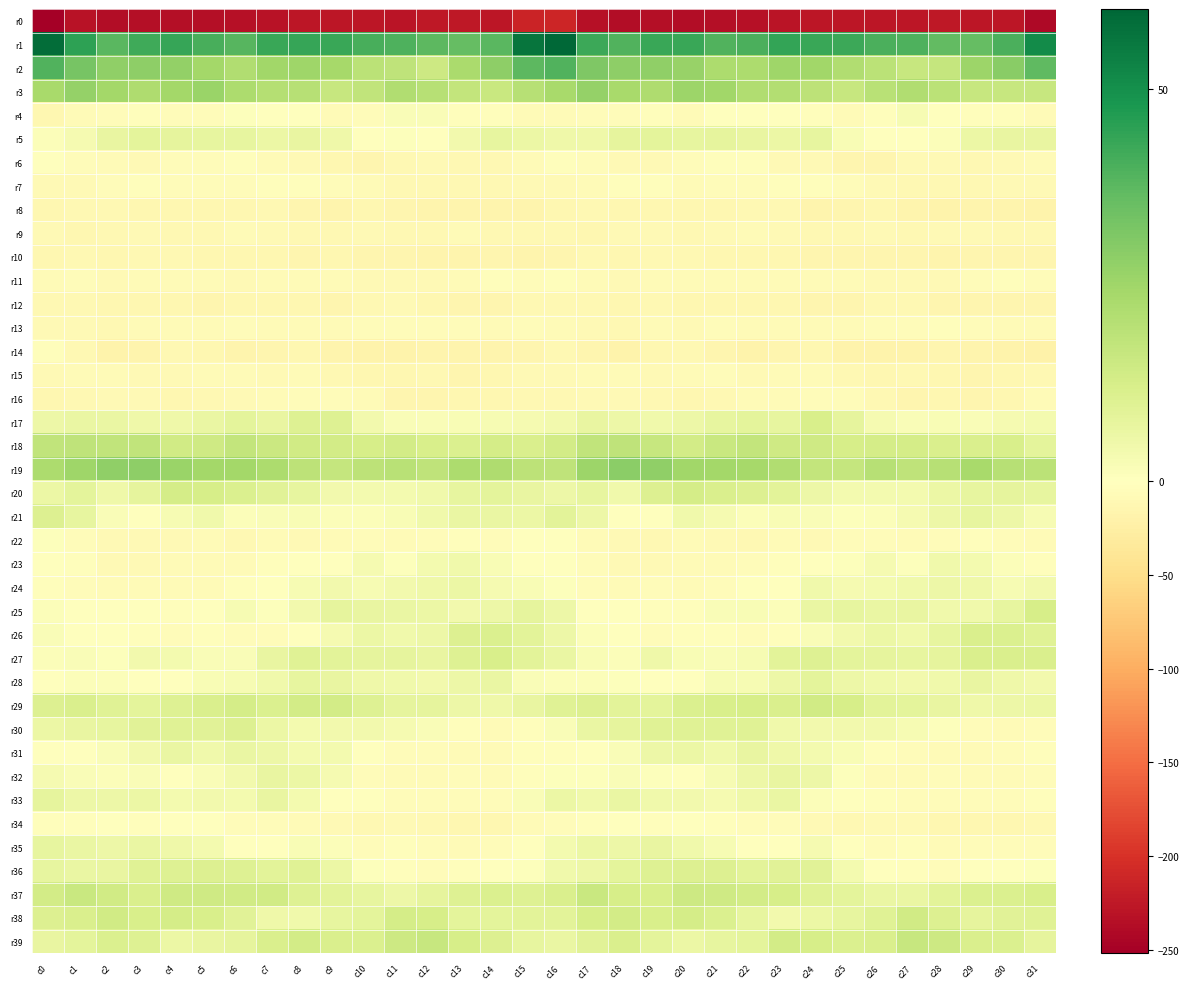

Reading left to right, what are all the values shown in this chart?

r0: c0=-252.0	c1=-231.8	c2=-238.0	c3=-235.5	c4=-235.7	c5=-235.5	c6=-233.6	c7=-230.6	c8=-226.7	c9=-227.2	c10=-227.8	c11=-228.4	c12=-224.9	c13=-226.2	c14=-226.9	c15=-212.9	c16=-211.1	c17=-232.7	c18=-237.3	c19=-235.1	c20=-236.7	c21=-234.4	c22=-232.5	c23=-228.5	c24=-227.3	c25=-227.0	c26=-228.4	c27=-227.1	c28=-224.8	c29=-226.9	c30=-227.3	c31=-241.6
r1: c0=58.4	c1=44.9	c2=37.9	c3=41.9	c4=43.7	c5=40.9	c6=38.5	c7=43.1	c8=43.7	c9=43.2	c10=40.5	c11=39.9	c12=37.6	c13=36.1	c14=37.9	c15=56.7	c16=60.2	c17=42.4	c18=39.5	c19=42.9	c20=43.1	c21=39.3	c22=40.2	c23=44.1	c24=43.1	c25=42.4	c26=40.0	c27=39.8	c28=36.5	c29=36.2	c30=40.0	c31=51.2
r2: c0=39.2	c1=32.8	c2=28.0	c3=28.5	c4=27.5	c5=24.0	c6=21.4	c7=24.6	c8=24.9	c9=23.6	c10=19.2	c11=17.9	c12=14.7	c13=22.8	c14=28.6	c15=37.3	c16=39.4	c17=31.3	c18=28.6	c19=28.2	c20=26.5	c21=22.4	c22=22.3	c23=25.2	c24=24.5	c25=21.6	c26=19.1	c27=16.1	c28=16.8	c29=25.6	c30=29.6	c31=37.0
r3: c0=23.5	c1=27.0	c2=24.5	c3=21.9	c4=24.2	c5=25.9	c6=22.3	c7=20.6	c8=20.1	c9=16.5	c10=17.7	c11=21.5	c12=19.9	c13=17.1	c14=15.9	c15=20.0	c16=23.3	c17=27.2	c18=23.3	c19=22.1	c20=25.6	c21=24.5	c22=21.4	c23=21.1	c24=18.4	c25=16.2	c26=19.4	c27=21.2	c28=19.0	c29=16.0	c30=16.5	c31=16.1
r4: c0=-12.2	c1=-6.8	c2=-4.8	c3=-2.6	c4=-5.5	c5=-4.5	c6=0.6	c7=-0.9	c8=-2.0	c9=-6.2	c10=-5.1	c11=1.8	c12=1.5	c13=-2.2	c14=-2.4	c15=-6.0	c16=-7.7	c17=-4.8	c18=-4.4	c19=-2.5	c20=-7.0	c21=-1.5	c22=0.1	c23=-0.8	c24=-3.4	c25=-7.2	c26=-2.3	c27=2.6	c28=-0.0	c29=-2.4	c30=-3.6	c31=-7.6
r5: c0=1.0	c1=3.0	c2=6.6	c3=8.4	c4=7.6	c5=7.2	c6=7.4	c7=5.9	c8=6.9	c9=4.8	c10=-0.2	c11=0.9	c12=-0.1	c13=4.2	c14=7.2	c15=5.8	c16=4.9	c17=4.8	c18=7.8	c19=8.2	c20=7.1	c21=7.7	c22=6.8	c23=5.8	c24=7.2	c25=2.1	c26=0.1	c27=0.4	c28=0.9	c29=6.1	c30=6.9	c31=7.0
r6: c0=-1.2	c1=-4.0	c2=-7.3	c3=-9.1	c4=-5.2	c5=-4.4	c6=-2.5	c7=-6.7	c8=-8.6	c9=-12.6	c10=-15.0	c11=-10.7	c12=-8.9	c13=-10.6	c14=-10.3	c15=-6.1	c16=-3.0	c17=-5.0	c18=-8.5	c19=-8.0	c20=-4.4	c21=-3.5	c22=-3.3	c23=-8.2	c24=-9.2	c25=-14.5	c26=-13.8	c27=-9.5	c28=-9.6	c29=-10.6	c30=-9.2	c31=-6.3
r7: c0=-9.2	c1=-8.1	c2=-4.3	c3=-3.1	c4=-5.1	c5=-5.6	c6=-4.0	c7=-3.7	c8=-2.0	c9=-4.2	c10=-7.8	c11=-11.2	c12=-10.8	c13=-10.9	c14=-10.8	c15=-8.6	c16=-8.7	c17=-7.1	c18=-3.5	c19=-3.2	c20=-5.9	c21=-4.7	c22=-4.5	c23=-3.0	c24=-2.2	c25=-5.4	c26=-9.6	c27=-11.2	c28=-10.7	c29=-11.1	c30=-9.6	c31=-8.6
r8: c0=-12.2	c1=-11.1	c2=-11.5	c3=-12.5	c4=-13.0	c5=-13.6	c6=-12.5	c7=-10.2	c8=-14.0	c9=-16.2	c10=-12.6	c11=-15.0	c12=-17.6	c13=-17.2	c14=-16.7	c15=-17.2	c16=-13.3	c17=-11.4	c18=-12.0	c19=-12.6	c20=-13.2	c21=-13.7	c22=-11.5	c23=-10.8	c24=-15.8	c25=-15.2	c26=-12.8	c27=-15.9	c28=-18.0	c29=-16.6	c30=-17.1	c31=-18.1
r9: c0=-8.5	c1=-12.0	c2=-10.5	c3=-9.4	c4=-10.6	c5=-10.0	c6=-7.4	c7=-8.2	c8=-10.1	c9=-11.3	c10=-9.6	c11=-10.9	c12=-10.4	c13=-7.6	c14=-10.4	c15=-9.9	c16=-10.0	c17=-12.2	c18=-9.7	c19=-9.7	c20=-11.2	c21=-8.7	c22=-7.6	c23=-8.7	c24=-10.9	c25=-11.0	c26=-9.5	c27=-11.5	c28=-8.9	c29=-8.3	c30=-10.7	c31=-10.2
r10: c0=-12.9	c1=-11.4	c2=-12.1	c3=-10.6	c4=-10.9	c5=-13.0	c6=-13.2	c7=-12.6	c8=-13.8	c9=-13.8	c10=-15.0	c11=-14.1	c12=-17.1	c13=-16.5	c14=-14.0	c15=-16.2	c16=-14.5	c17=-11.6	c18=-12.1	c19=-10.4	c20=-11.4	c21=-13.4	c22=-12.9	c23=-12.7	c24=-14.2	c25=-14.2	c26=-14.9	c27=-14.7	c28=-17.6	c29=-15.2	c30=-14.1	c31=-15.0
r11: c0=-6.0	c1=-5.0	c2=-8.5	c3=-6.4	c4=-6.7	c5=-6.1	c6=-8.0	c7=-6.7	c8=-6.5	c9=-6.5	c10=-8.5	c11=-7.9	c12=-9.1	c13=-6.3	c14=-3.1	c15=-4.0	c16=-3.5	c17=-6.3	c18=-8.1	c19=-6.4	c20=-6.2	c21=-7.1	c22=-7.6	c23=-6.6	c24=-6.8	c25=-7.5	c26=-8.1	c27=-8.6	c28=-8.2	c29=-4.8	c30=-3.8	c31=-4.7
r12: c0=-10.1	c1=-10.3	c2=-13.4	c3=-12.1	c4=-12.7	c5=-14.0	c6=-13.3	c7=-12.6	c8=-13.3	c9=-14.4	c10=-11.7	c11=-8.8	c12=-13.4	c13=-14.7	c14=-14.2	c15=-11.2	c16=-10.2	c17=-11.0	c18=-13.5	c19=-11.8	c20=-13.7	c21=-13.2	c22=-13.7	c23=-12.5	c24=-14.4	c25=-13.9	c26=-9.9	c27=-10.3	c28=-14.2	c29=-14.5	c30=-14.7	c31=-15.7
r13: c0=-8.7	c1=-8.8	c2=-10.6	c3=-7.8	c4=-7.7	c5=-7.0	c6=-4.8	c7=-7.7	c8=-7.1	c9=-7.7	c10=-5.4	c11=-4.8	c12=-4.0	c13=-4.8	c14=-6.5	c15=-4.1	c16=-7.7	c17=-9.8	c18=-9.9	c19=-7.3	c20=-8.3	c21=-5.3	c22=-6.1	c23=-7.7	c24=-7.5	c25=-6.8	c26=-5.2	c27=-4.6	c28=-3.9	c29=-5.7	c30=-6.9	c31=-6.2
r14: c0=-2.4	c1=-10.1	c2=-19.3	c3=-16.6	c4=-10.5	c5=-13.5	c6=-17.1	c7=-15.6	c8=-12.3	c9=-16.0	c10=-19.5	c11=-18.9	c12=-16.1	c13=-16.6	c14=-17.7	c15=-14.5	c16=-10.4	c17=-15.0	c18=-19.7	c19=-13.7	c20=-11.0	c21=-14.7	c22=-17.8	c23=-13.8	c24=-12.7	c25=-18.1	c26=-19.6	c27=-18.2	c28=-15.6	c29=-17.3	c30=-18.4	c31=-20.2
r15: c0=-8.0	c1=-7.4	c2=-6.0	c3=-8.3	c4=-8.1	c5=-6.0	c6=-6.7	c7=-8.4	c8=-7.3	c9=-10.0	c10=-13.0	c11=-11.8	c12=-10.9	c13=-14.0	c14=-13.6	c15=-8.4	c16=-8.9	c17=-7.1	c18=-6.5	c19=-8.7	c20=-7.4	c21=-5.8	c22=-7.9	c23=-7.8	c24=-7.7	c25=-11.6	c26=-13.2	c27=-10.5	c28=-12.3	c29=-14.0	c30=-13.4	c31=-10.3
r16: c0=-13.3	c1=-9.9	c2=-8.2	c3=-9.0	c4=-12.5	c5=-10.9	c6=-8.0	c7=-6.6	c8=-5.7	c9=-4.2	c10=-7.1	c11=-15.0	c12=-13.9	c13=-13.5	c14=-13.4	c15=-9.9	c16=-10.8	c17=-9.0	c18=-8.0	c19=-10.5	c20=-12.3	c21=-10.2	c22=-7.0	c23=-6.4	c24=-4.9	c25=-4.4	c26=-10.3	c27=-15.0	c28=-13.4	c29=-14.2	c30=-12.0	c31=-7.5
r17: c0=5.5	c1=6.3	c2=6.5	c3=4.8	c4=4.8	c5=6.4	c6=8.3	c7=6.9	c8=10.3	c9=10.3	c10=4.2	c11=1.8	c12=1.7	c13=2.1	c14=2.5	c15=3.3	c16=3.8	c17=6.8	c18=5.6	c19=4.6	c20=5.4	c21=7.2	c22=8.0	c23=7.2	c24=12.0	c25=7.7	c26=3.2	c27=1.6	c28=1.9	c29=1.6	c30=2.9	c31=3.7
r18: c0=17.8	c1=18.0	c2=17.9	c3=17.6	c4=14.1	c5=14.5	c6=17.1	c7=15.3	c8=13.9	c9=13.4	c10=12.4	c11=13.5	c12=12.0	c13=11.1	c14=12.8	c15=11.4	c16=13.3	c17=17.5	c18=18.2	c19=16.3	c20=13.6	c21=15.7	c22=17.1	c23=14.1	c24=14.3	c25=12.3	c26=13.2	c27=12.8	c28=11.4	c29=11.7	c30=12.1	c31=8.3
r19: c0=22.2	c1=25.1	c2=27.9	c3=28.6	c4=26.0	c5=24.0	c6=24.0	c7=22.5	c8=18.7	c9=16.7	c10=18.8	c11=19.7	c12=18.3	c13=22.6	c14=22.0	c15=18.5	c16=18.3	c17=25.7	c18=28.9	c19=27.9	c20=24.8	c21=24.0	c22=24.0	c23=21.2	c24=17.3	c25=16.9	c26=20.2	c27=18.1	c28=19.9	c29=23.2	c30=20.1	c31=18.9
r20: c0=5.7	c1=8.4	c2=5.0	c3=7.6	c4=12.8	c5=12.3	c6=11.0	c7=9.3	c8=7.1	c9=3.9	c10=3.5	c11=3.3	c12=4.7	c13=7.3	c14=8.0	c15=6.7	c16=5.4	c17=7.2	c18=4.7	c19=10.4	c20=12.8	c21=11.7	c22=10.8	c23=8.8	c24=5.6	c25=3.4	c26=3.5	c27=3.5	c28=5.9	c29=7.5	c30=8.0	c31=7.4
r21: c0=10.8	c1=7.5	c2=1.7	c3=-1.5	c4=2.5	c5=4.5	c6=1.2	c7=1.6	c8=2.0	c9=1.1	c10=1.1	c11=2.3	c12=4.4	c13=6.4	c14=6.5	c15=5.7	c16=8.6	c17=5.5	c18=-0.1	c19=-0.6	c20=4.3	c21=3.0	c22=1.3	c23=1.9	c24=1.6	c25=0.9	c26=1.1	c27=3.3	c28=5.2	c29=7.1	c30=5.2	c31=2.7
r22: c0=0.9	c1=-5.2	c2=-8.9	c3=-9.5	c4=-8.3	c5=-7.5	c6=-11.2	c7=-7.8	c8=-8.5	c9=-6.6	c10=-4.3	c11=-6.5	c12=-5.7	c13=-3.3	c14=-4.2	c15=-1.7	c16=-1.0	c17=-6.5	c18=-8.5	c19=-9.9	c20=-7.0	c21=-9.5	c22=-9.9	c23=-7.7	c24=-8.4	c25=-5.4	c26=-5.1	c27=-6.9	c28=-4.3	c29=-3.3	c30=-4.3	c31=-6.4
r23: c0=-0.2	c1=-3.1	c2=-8.4	c3=-8.4	c4=-7.4	c5=-6.5	c6=-6.0	c7=-3.9	c8=-1.9	c9=-0.9	c10=3.2	c11=0.8	c12=3.5	c13=4.6	c14=2.1	c15=0.2	c16=0.2	c17=-4.7	c18=-8.3	c19=-8.3	c20=-6.6	c21=-6.7	c22=-5.0	c23=-3.2	c24=-1.8	c25=0.6	c26=3.0	c27=0.7	c28=4.7	c29=3.7	c30=1.0	c31=-3.8
r24: c0=-3.8	c1=-5.4	c2=-7.7	c3=-5.9	c4=-6.0	c5=-6.4	c6=-2.8	c7=-1.5	c8=2.8	c9=4.1	c10=2.8	c11=3.8	c12=4.9	c13=5.8	c14=3.0	c15=2.1	c16=0.6	c17=-5.8	c18=-6.9	c19=-5.9	c20=-6.2	c21=-5.6	c22=-1.8	c23=-0.9	c24=4.7	c25=3.0	c26=3.3	c27=4.3	c28=5.4	c29=5.1	c30=2.4	c31=4.2
r25: c0=1.3	c1=-1.6	c2=-1.8	c3=-1.6	c4=-2.6	c5=0.4	c6=2.7	c7=0.7	c8=4.2	c9=7.6	c10=7.0	c11=6.1	c12=5.7	c13=4.1	c14=5.3	c15=7.9	c16=5.2	c17=-1.1	c18=-1.2	c19=-2.4	c20=-2.0	c21=1.9	c22=2.0	c23=1.4	c24=6.2	c25=7.5	c26=6.4	c27=6.7	c28=4.6	c29=4.4	c30=7.4	c31=12.6
r26: c0=1.8	c1=-0.2	c2=0.4	c3=-3.2	c4=-4.1	c5=-3.1	c6=-4.2	c7=-5.4	c8=-0.2	c9=3.1	c10=6.1	c11=4.4	c12=5.5	c13=10.6	c14=11.2	c15=8.5	c16=5.2	c17=1.1	c18=-0.5	c19=-4.2	c20=-3.8	c21=-3.2	c22=-5.1	c23=-3.7	c24=1.7	c25=4.2	c26=5.7	c27=4.4	c28=7.1	c29=11.6	c30=10.9	c31=9.8
r27: c0=1.3	c1=1.8	c2=0.5	c3=3.9	c4=3.5	c5=1.4	c6=1.9	c7=6.8	c8=9.8	c9=8.8	c10=7.9	c11=7.7	c12=6.8	c13=10.2	c14=12.0	c15=8.5	c16=6.3	c17=1.9	c18=1.1	c19=5.0	c20=2.0	c21=1.6	c22=2.8	c23=8.7	c24=10.0	c25=8.3	c26=7.5	c27=7.2	c28=7.6	c29=11.6	c30=11.4	c31=11.4
r28: c0=-0.8	c1=1.1	c2=1.0	c3=-0.9	c4=-1.7	c5=1.9	c6=2.6	c7=4.3	c8=7.5	c9=6.8	c10=4.7	c11=4.6	c12=4.2	c13=5.6	c14=6.5	c15=1.7	c16=1.2	c17=1.4	c18=0.6	c19=-1.8	c20=-0.3	c21=2.4	c22=2.6	c23=5.3	c24=8.4	c25=5.6	c26=4.3	c27=4.2	c28=4.4	c29=6.9	c30=4.9	c31=3.9
r29: c0=10.4	c1=11.7	c2=9.4	c3=8.1	c4=10.0	c5=11.6	c6=13.0	c7=11.1	c8=13.2	c9=13.3	c10=10.3	c11=7.8	c12=7.9	c13=5.2	c14=5.1	c15=7.0	c16=9.5	c17=10.6	c18=8.9	c19=8.3	c20=11.3	c21=12.2	c22=12.3	c23=11.4	c24=14.0	c25=12.6	c26=8.6	c27=8.2	c28=6.8	c29=5.0	c30=5.2	c31=5.7
r30: c0=5.9	c1=7.0	c2=7.2	c3=9.1	c4=9.8	c5=9.0	c6=10.7	c7=6.1	c8=3.8	c9=4.2	c10=3.9	c11=3.3	c12=1.8	c13=-2.3	c14=-7.1	c15=-3.4	c16=1.4	c17=6.2	c18=7.7	c19=9.7	c20=9.6	c21=9.6	c22=9.8	c23=4.3	c24=4.0	c25=4.0	c26=4.0	c27=2.5	c28=0.8	c29=-4.4	c30=-7.6	c31=-5.8
r31: c0=-0.4	c1=-0.3	c2=1.4	c3=3.8	c4=6.5	c5=4.3	c6=6.2	c7=5.6	c8=3.7	c9=3.6	c10=-1.5	c11=-4.3	c12=-5.7	c13=-6.8	c14=-5.9	c15=-2.4	c16=-2.2	c17=-0.3	c18=1.7	c19=5.6	c20=5.8	c21=4.4	c22=6.7	c23=4.9	c24=3.5	c25=2.0	c26=-2.9	c27=-5.0	c28=-6.1	c29=-6.7	c30=-5.1	c31=-2.3
r32: c0=3.0	c1=1.7	c2=1.0	c3=1.6	c4=-0.7	c5=1.5	c6=4.0	c7=7.0	c8=5.9	c9=3.2	c10=-4.1	c11=-7.2	c12=-5.9	c13=-5.8	c14=-7.1	c15=-2.4	c16=0.8	c17=0.7	c18=1.4	c19=0.8	c20=-0.3	c21=2.5	c22=5.4	c23=7.0	c24=5.3	c25=0.5	c26=-6.2	c27=-6.7	c28=-5.6	c29=-6.1	c30=-7.6	c31=-5.5
r33: c0=7.6	c1=5.3	c2=5.6	c3=6.0	c4=3.6	c5=3.9	c6=3.5	c7=7.0	c8=3.3	c9=-0.6	c10=-1.8	c11=-3.9	c12=-5.2	c13=-4.3	c14=-4.6	c15=1.4	c16=5.9	c17=4.6	c18=6.3	c19=4.5	c20=4.2	c21=3.1	c22=5.1	c23=6.3	c24=1.1	c25=-0.9	c26=-2.6	c27=-4.5	c28=-5.3	c29=-4.1	c30=-5.5	c31=-3.9
r34: c0=-2.7	c1=-3.3	c2=-0.6	c3=-2.0	c4=-0.8	c5=-1.7	c6=-5.3	c7=-4.4	c8=-6.6	c9=-9.7	c10=-10.4	c11=-8.9	c12=-11.6	c13=-13.3	c14=-13.1	c15=-7.2	c16=-5.2	c17=-2.2	c18=-1.2	c19=-2.0	c20=-0.0	c21=-3.9	c22=-4.9	c23=-5.1	c24=-8.0	c25=-10.5	c26=-9.4	c27=-9.6	c28=-12.6	c29=-13.6	c30=-13.1	c31=-11.4
r35: c0=7.1	c1=6.3	c2=5.6	c3=6.3	c4=5.1	c5=3.4	c6=0.1	c7=-1.6	c8=2.0	c9=1.2	c10=-4.8	c11=-2.7	c12=-5.0	c13=-6.0	c14=-4.7	c15=-1.3	c16=3.4	c17=5.8	c18=5.5	c19=6.6	c20=4.5	c21=2.4	c22=-1.4	c23=-0.5	c24=3.1	c25=-1.9	c26=-4.2	c27=-2.8	c28=-6.1	c29=-5.2	c30=-5.6	c31=-5.5
r36: c0=7.1	c1=6.2	c2=6.7	c3=9.7	c4=10.1	c5=10.5	c6=10.0	c7=8.7	c8=9.6	c9=5.7	c10=0.9	c11=-2.3	c12=-5.8	c13=-2.3	c14=-1.2	c15=0.9	c16=4.5	c17=5.4	c18=8.4	c19=10.0	c20=10.4	c21=10.7	c22=8.8	c23=9.2	c24=9.0	c25=3.6	c26=-0.5	c27=-3.6	c28=-5.4	c29=-0.9	c30=-1.6	c31=0.6
r37: c0=13.3	c1=16.0	c2=13.9	c3=11.6	c4=14.3	c5=14.3	c6=13.9	c7=13.7	c8=10.1	c9=8.7	c10=7.2	c11=5.5	c12=7.9	c13=10.3	c14=11.1	c15=10.1	c16=11.5	c17=15.5	c18=12.6	c19=12.2	c20=15.0	c21=14.2	c22=13.5	c23=12.5	c24=9.5	c25=8.3	c26=6.2	c27=6.2	c28=8.5	c29=11.3	c30=11.1	c31=11.8
r38: c0=10.6	c1=11.6	c2=14.0	c3=12.0	c4=12.8	c5=12.0	c6=9.1	c7=4.9	c8=4.6	c9=7.4	c10=8.1	c11=12.9	c12=12.4	c13=8.3	c14=8.1	c15=8.7	c16=8.6	c17=12.6	c18=13.4	c19=11.8	c20=13.0	c21=11.1	c22=7.1	c23=4.2	c24=6.0	c25=7.4	c26=9.4	c27=13.8	c28=10.7	c29=7.8	c30=9.3	c31=9.6
r39: c0=6.7	c1=8.3	c2=11.1	c3=10.3	c4=6.1	c5=6.9	c6=7.6	c7=11.5	c8=13.6	c9=11.5	c10=11.0	c11=14.7	c12=16.3	c13=12.4	c14=10.7	c15=7.4	c16=6.5	c17=9.0	c18=11.7	c19=8.4	c20=6.0	c21=7.2	c22=8.2	c23=13.3	c24=12.7	c25=11.1	c26=11.6	c27=16.5	c28=14.8	c29=11.6	c30=10.9	c31=8.0